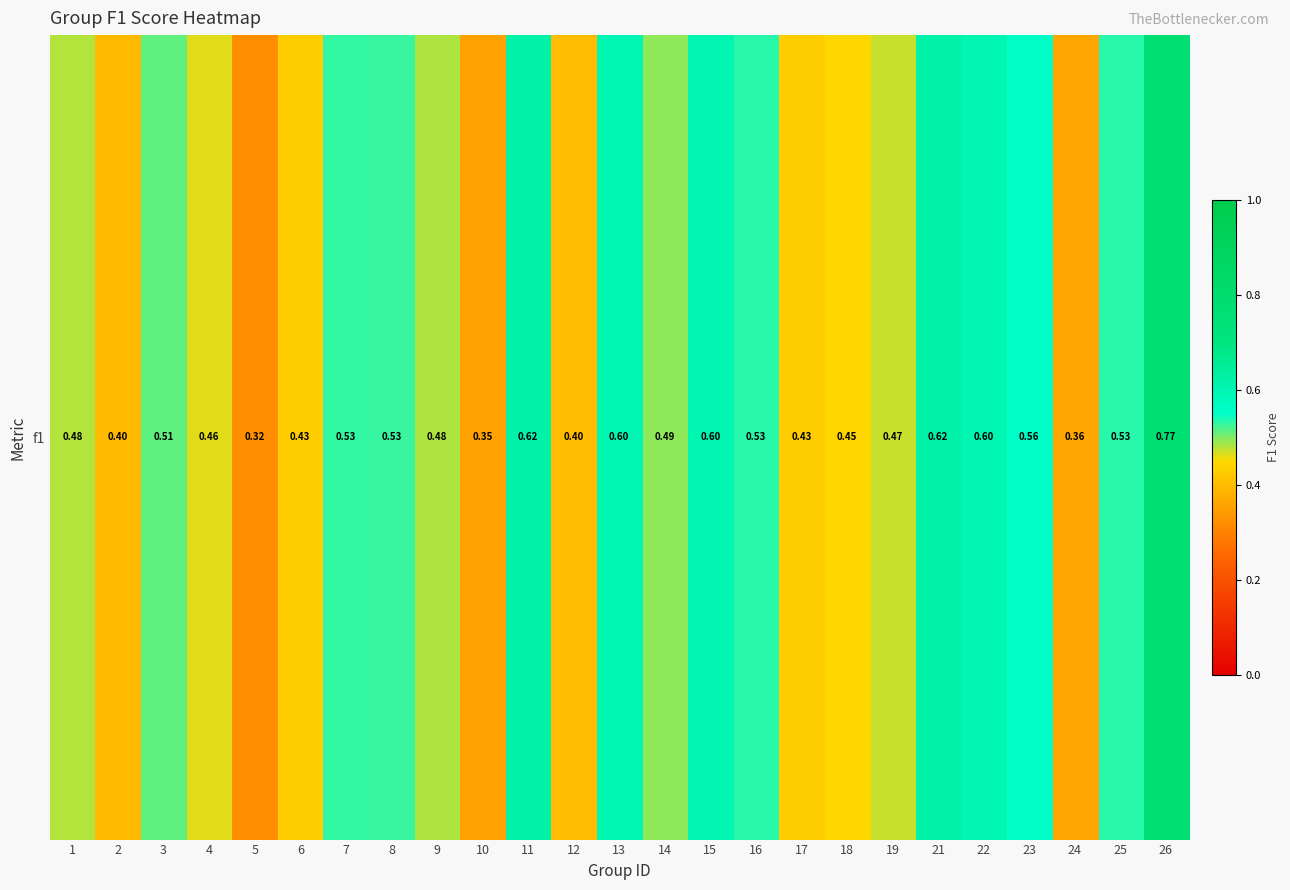

How many values are between 0 and 1?

25